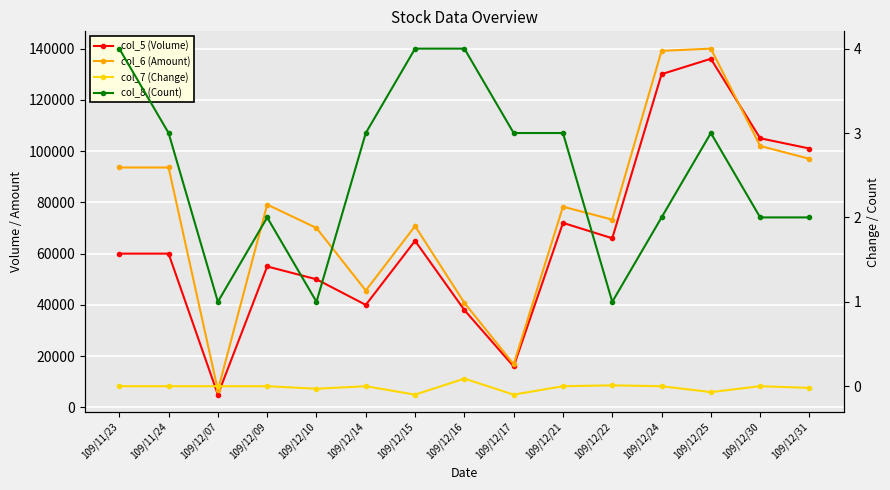

Reading left to right, list all the values displayed in this chart.

col_5 (Volume): 60000.0	60000.0	5000.0	55000.0	50000.0	40000.0	65000.0	38000.0	16000.0	72000.0	66000.0	130000.0	136000.0	105000.0	101000.0
col_6 (Amount): 93600.0	93600.0	6750.0	79150.0	70000.0	45600.0	70750.0	40820.0	16870.0	78330.0	73260.0	139100.0	139960.0	102000.0	96980.0
col_7 (Change): 0.0	0.0	0.0	0.0	-0.0	0.0	-0.1	0.1	-0.1	0.0	0.0	0.0	-0.1	0.0	-0.0
col_8 (Count): 4.0	3.0	1.0	2.0	1.0	3.0	4.0	4.0	3.0	3.0	1.0	2.0	3.0	2.0	2.0